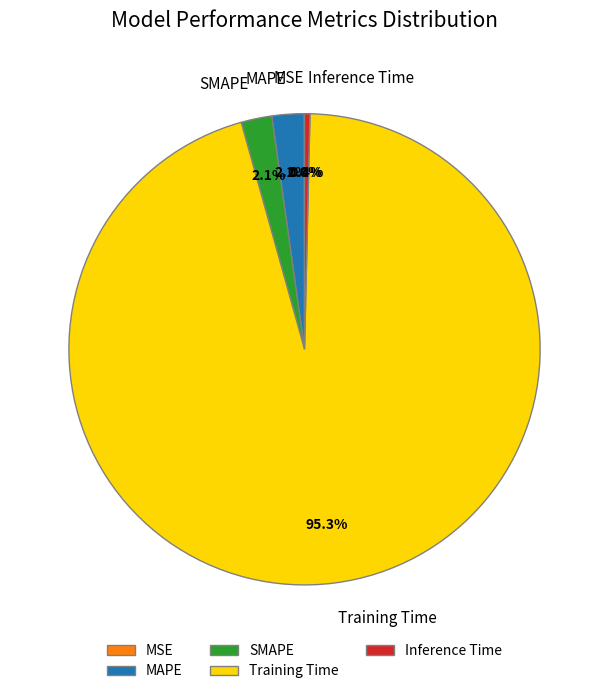

Which slice represents more than half of the pie?

Training Time